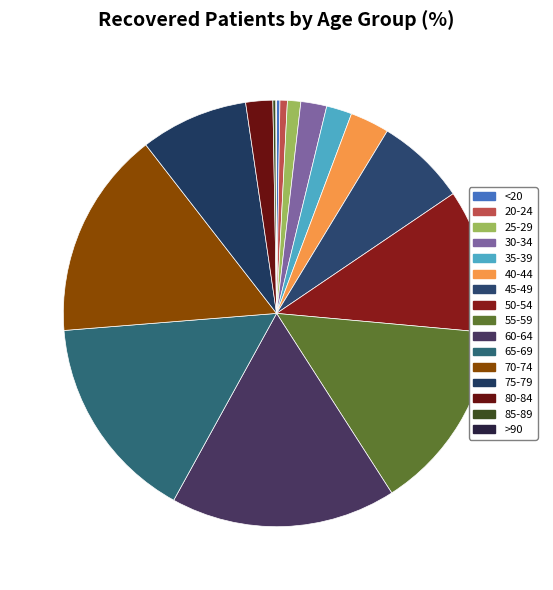

How many segments does this pie chart have?

16